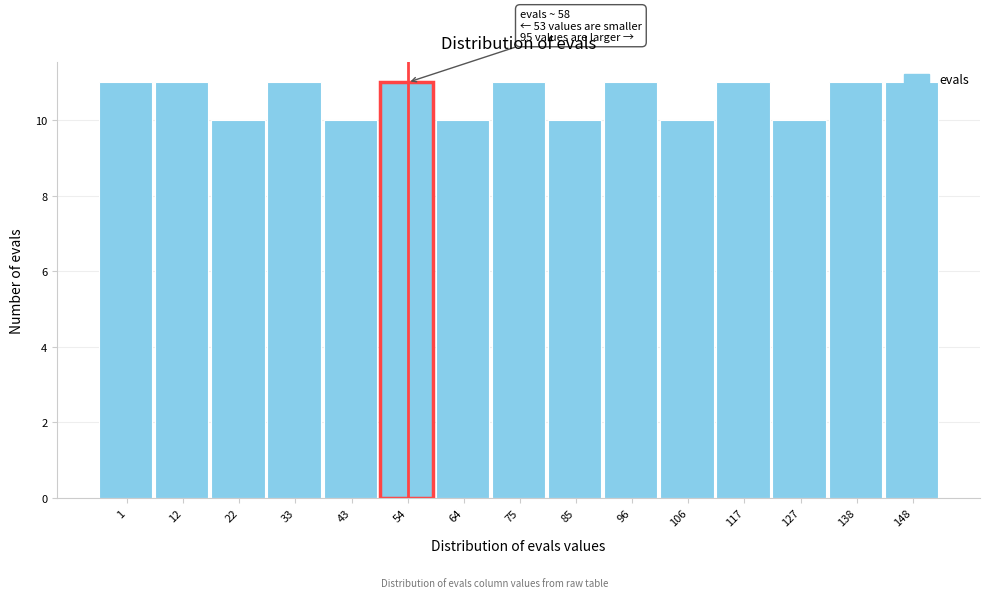

What is the sum of all values?

159